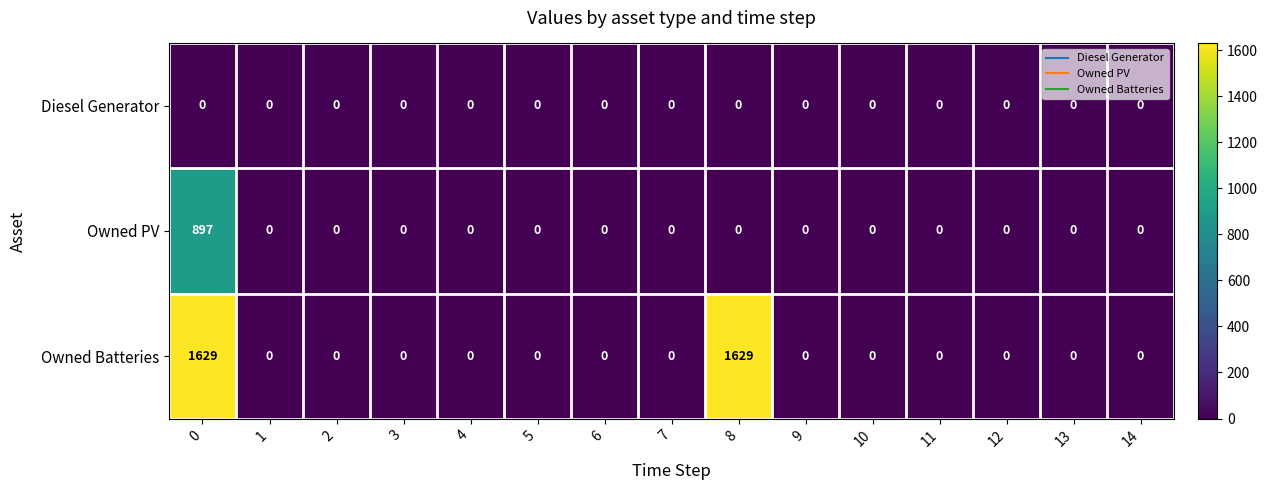

Which series has the widest spread of values?

Owned Batteries